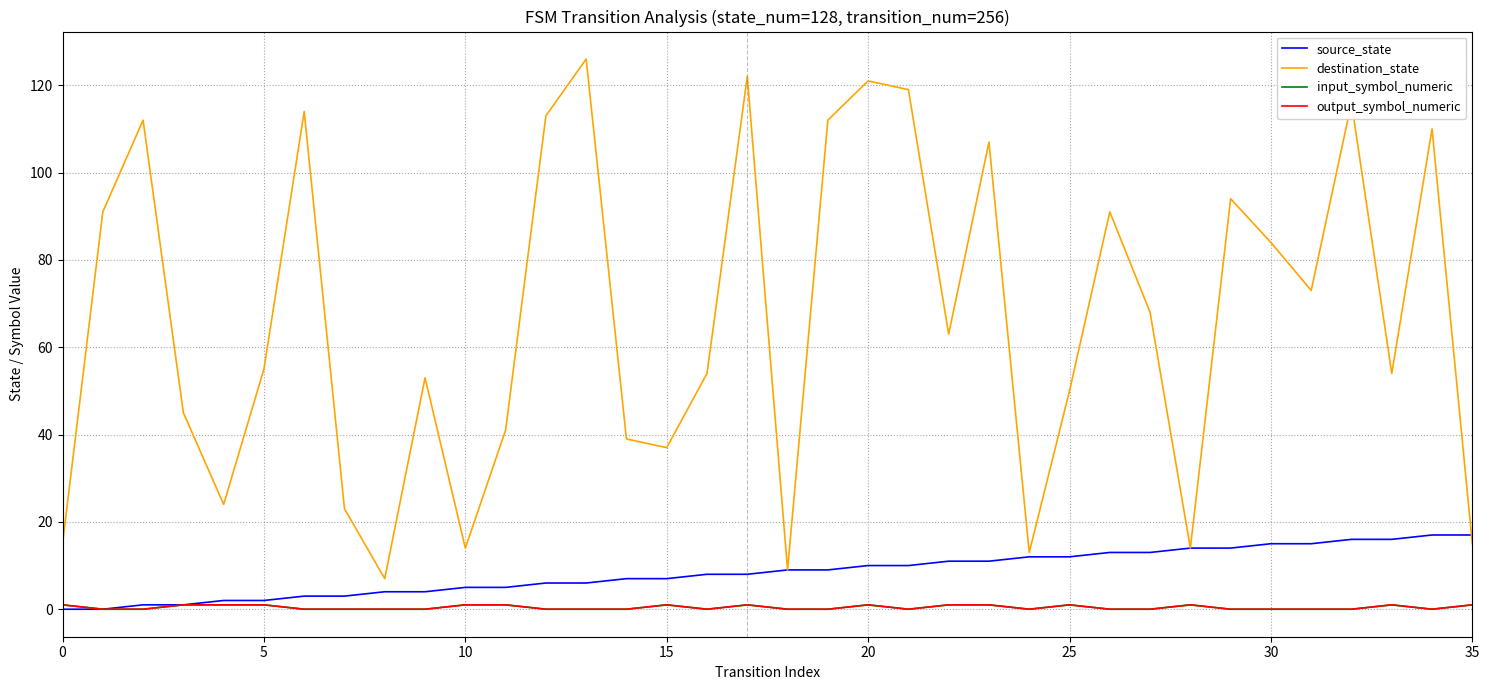

Does the chart display data point markers on the line(s)?

No